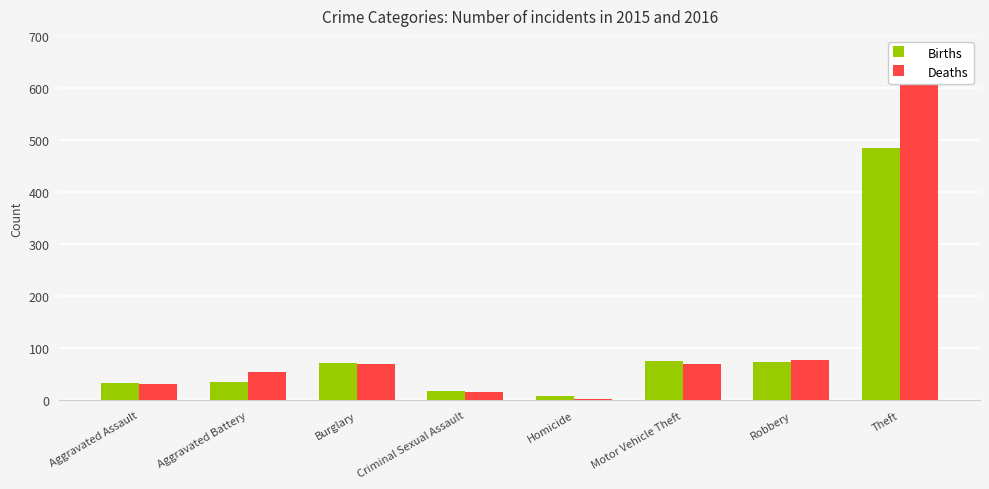

True or false: Deaths has a value of 15 at Aggravated Assault.

False